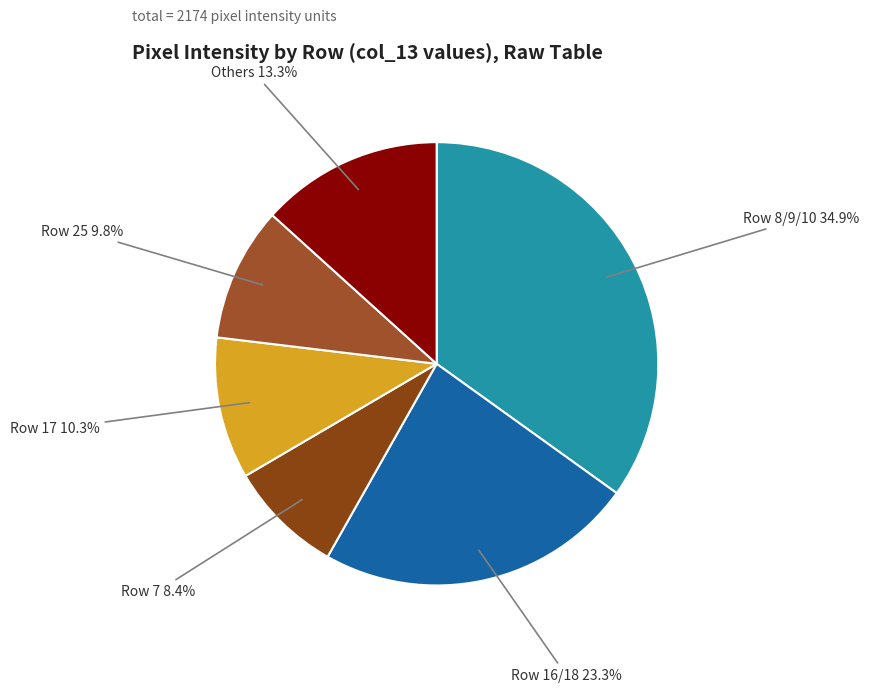

How many segments does this pie chart have?

6